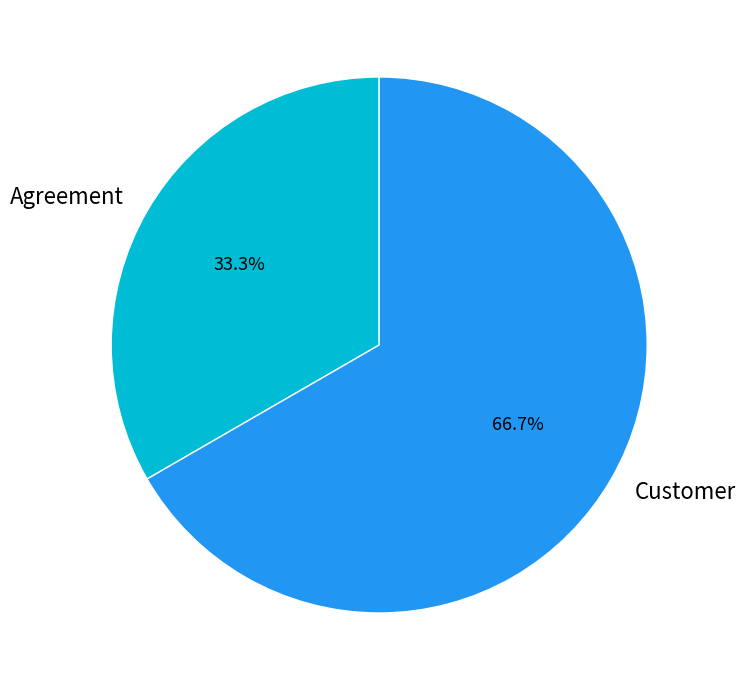

Do Agreement and Customer together represent more than half of the pie?

Yes